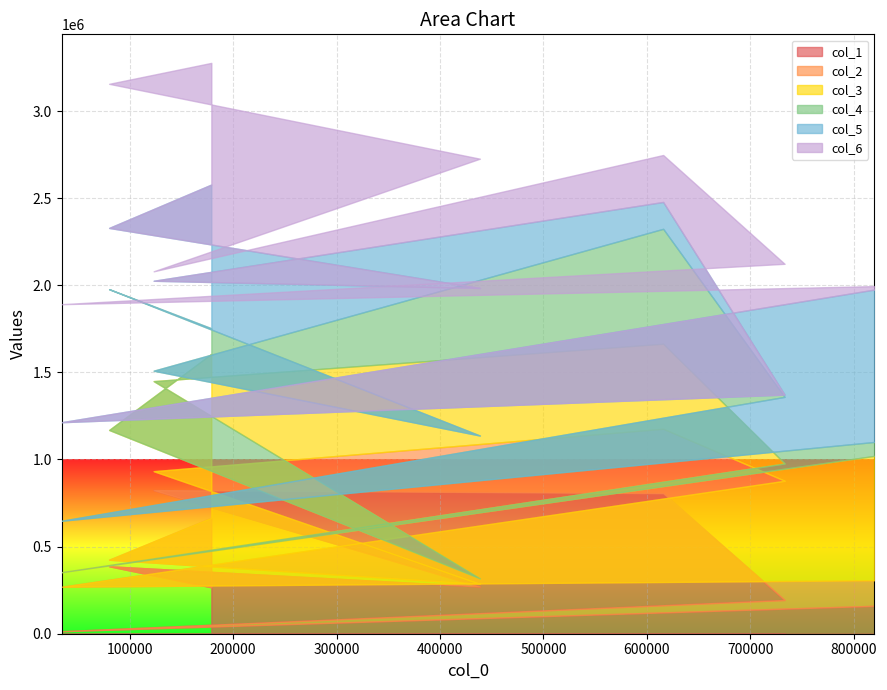

How many categories are shown in the chart?

8